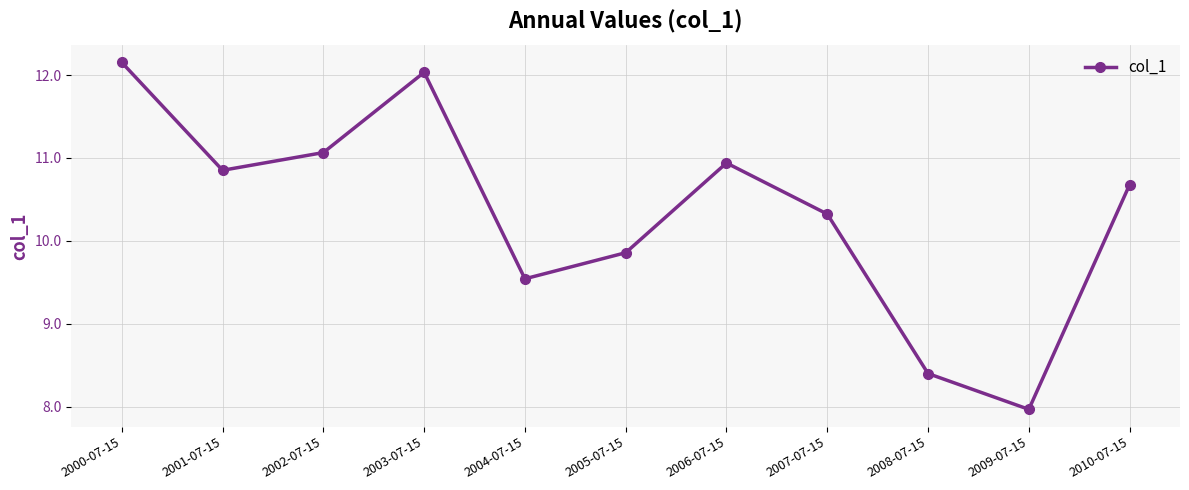

What is the value of the 9th point from the left?

8.4